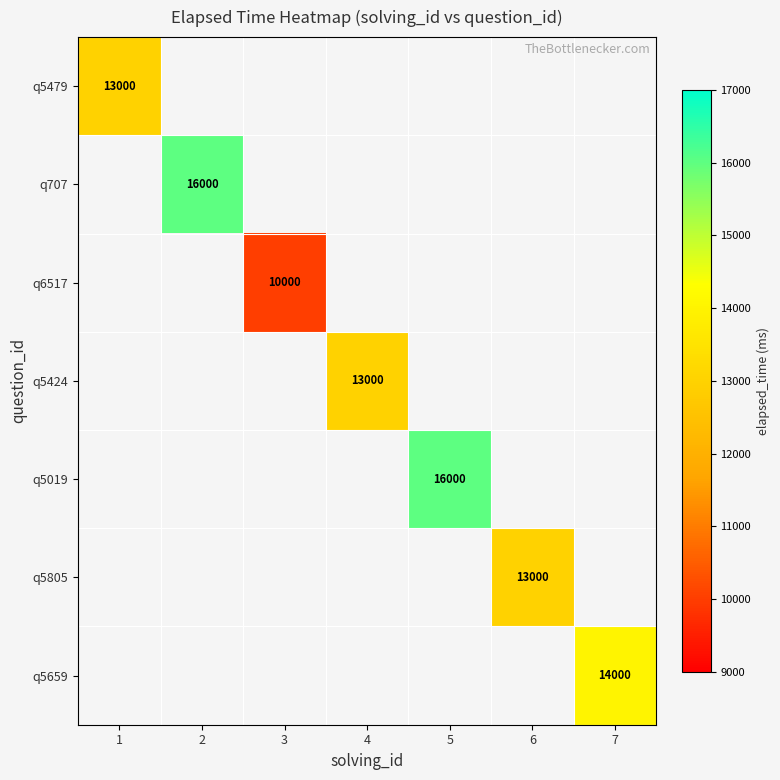

What is the minimum value shown in the chart?

10000.0